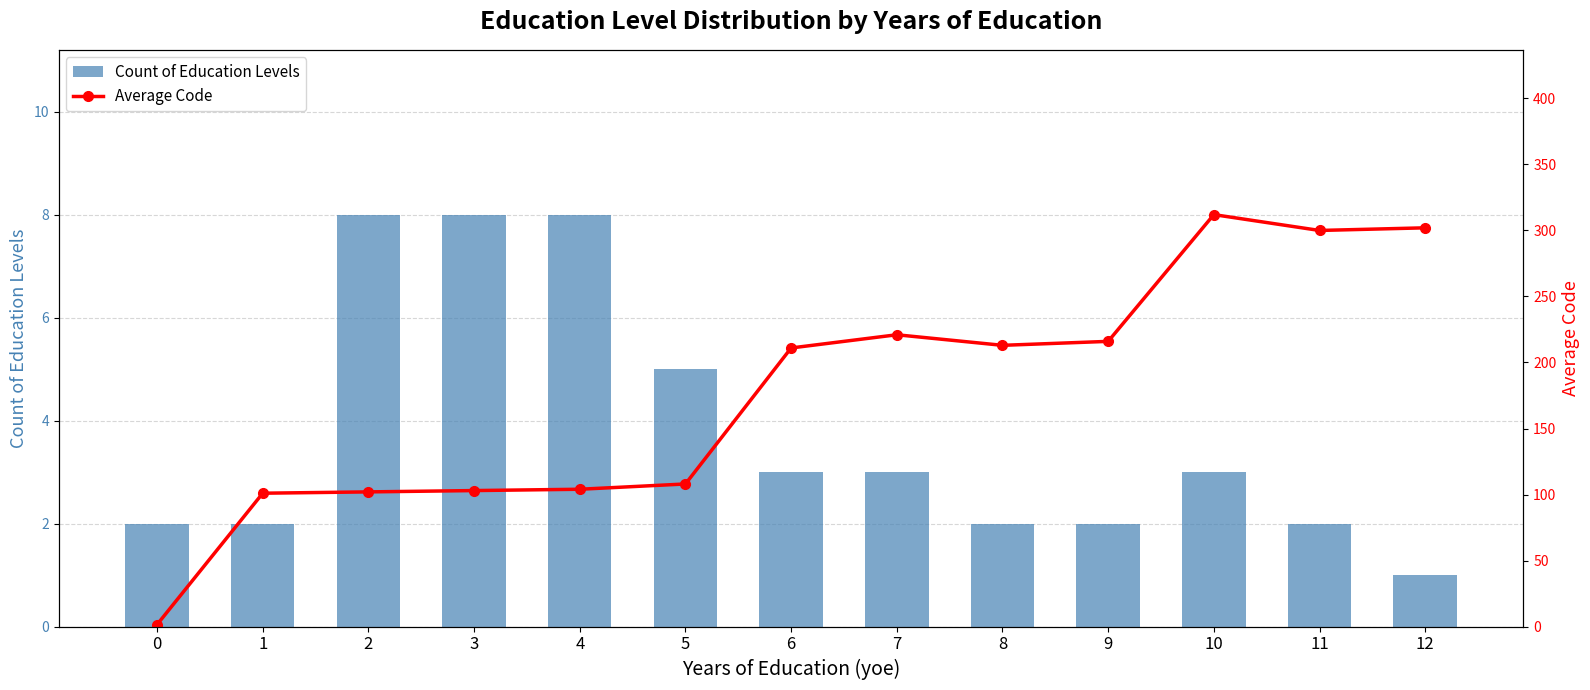

Read the Count of Education Levels value at 6.

3